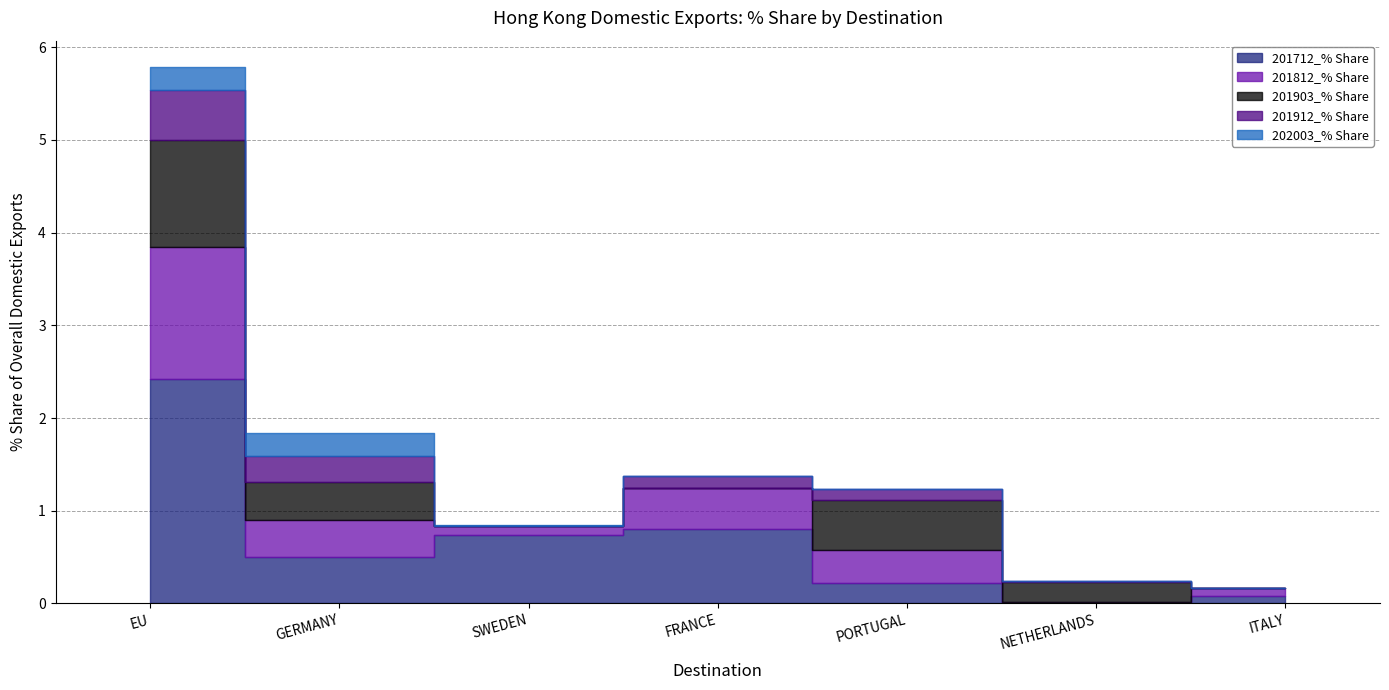

What position from the right is ITALY?

1